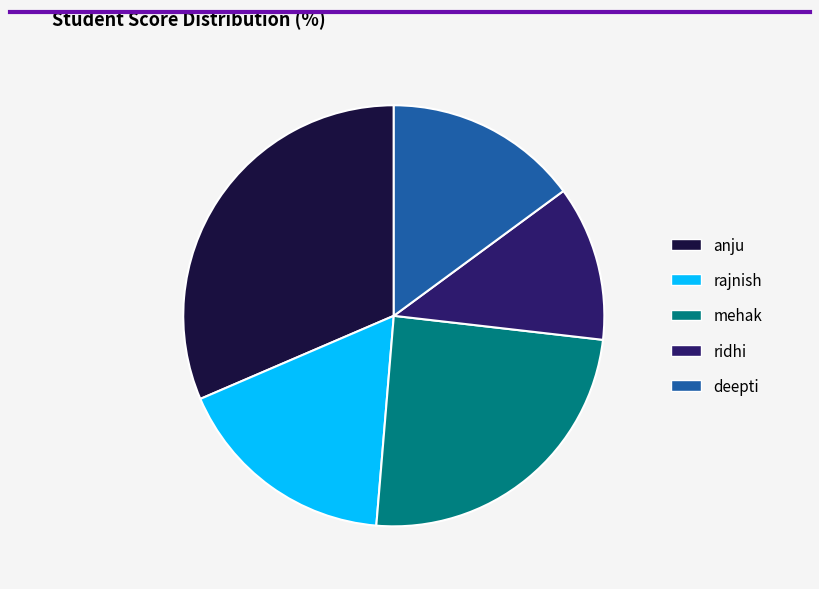

Combined, do anju and rajnish account for over 50%?

No